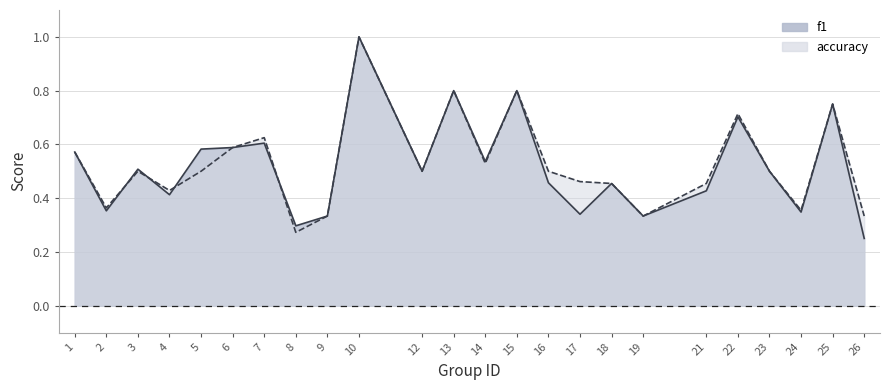

Reading right to left, list all the values displayed in this chart.

f1: 0.2	0.8	0.3	0.5	0.7	0.4	0.3	0.5	0.3	0.5	0.8	0.5	0.8	0.5	1.0	0.3	0.3	0.6	0.6	0.6	0.4	0.5	0.4	0.6
accuracy: 0.3	0.8	0.4	0.5	0.7	0.5	0.3	0.5	0.5	0.5	0.8	0.5	0.8	0.5	1.0	0.3	0.3	0.6	0.6	0.5	0.4	0.5	0.4	0.6